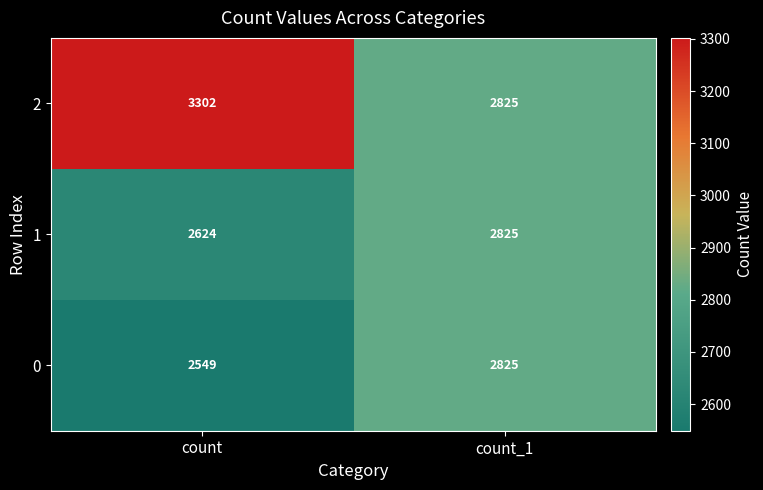

Between count and count_1, which series saw the biggest shift?

2